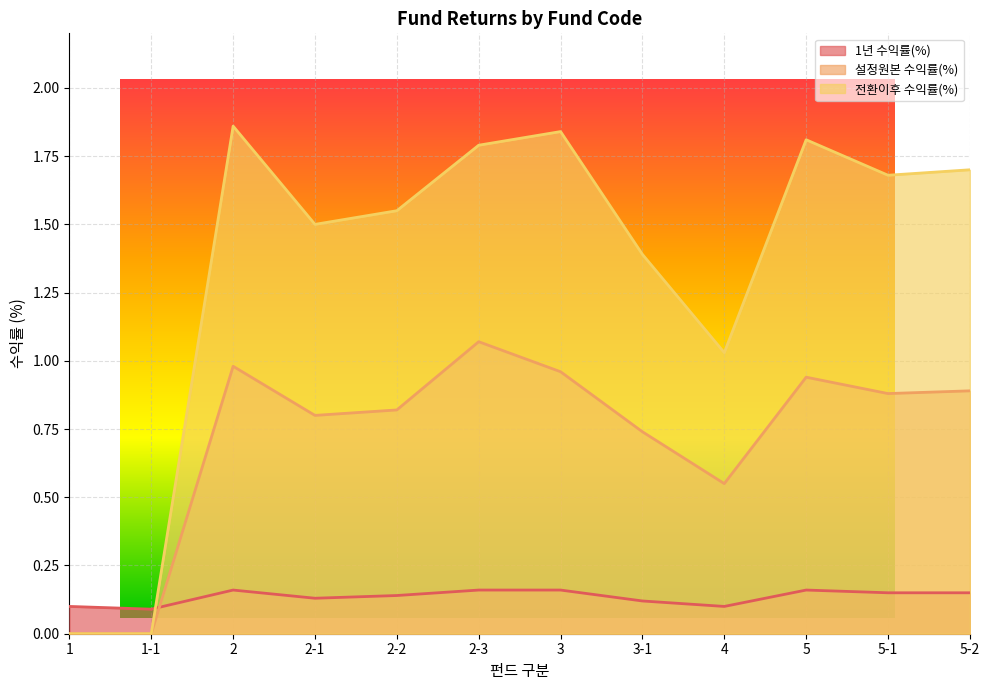

Count the number of categories in the chart.

12